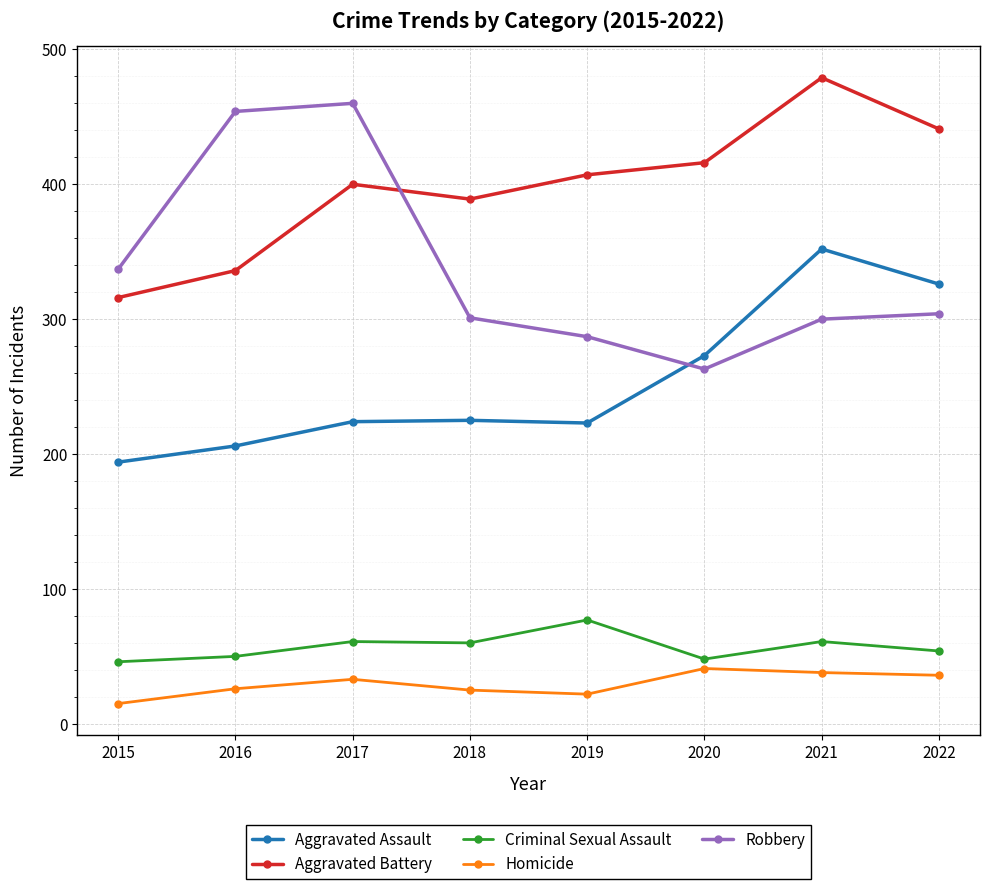

What is the value of the Robbery point at the 3rd from the left?

460